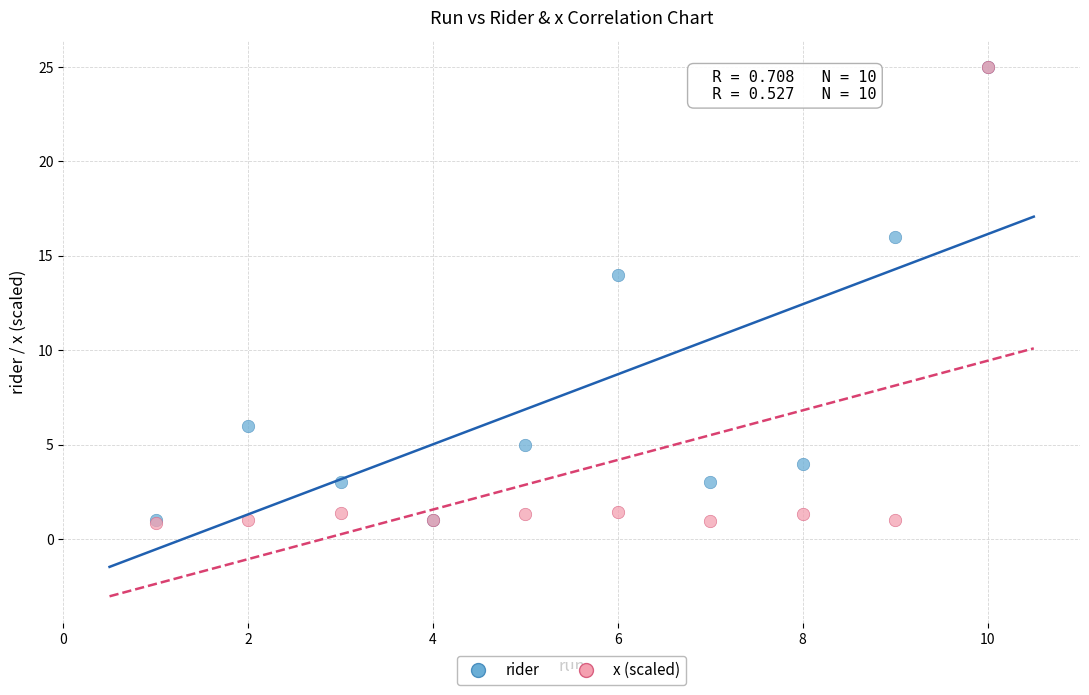

In the rider series, what Y value is closest to 13?

14.0